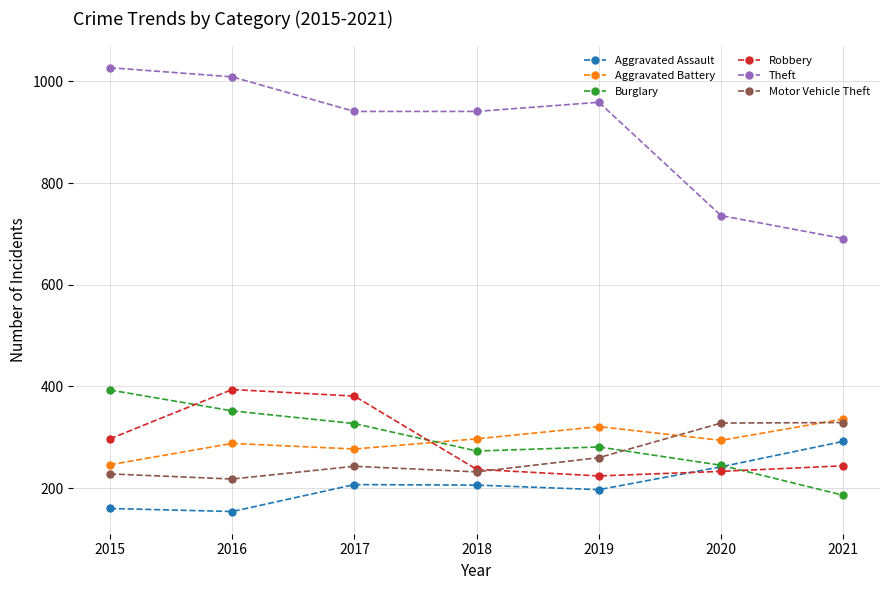

Which series has the largest total across all categories?

Theft